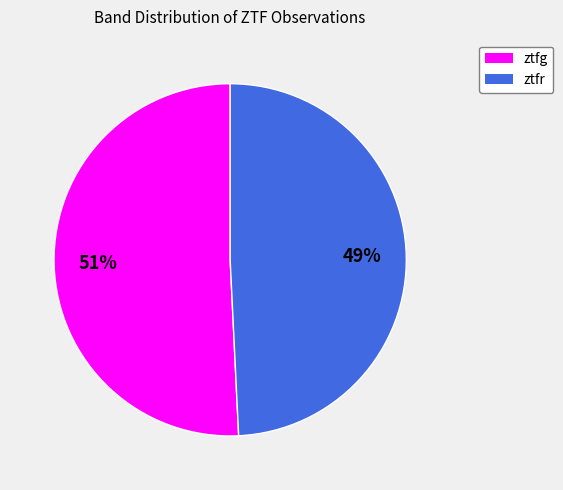

Which category has the biggest portion of the pie?

ztfg